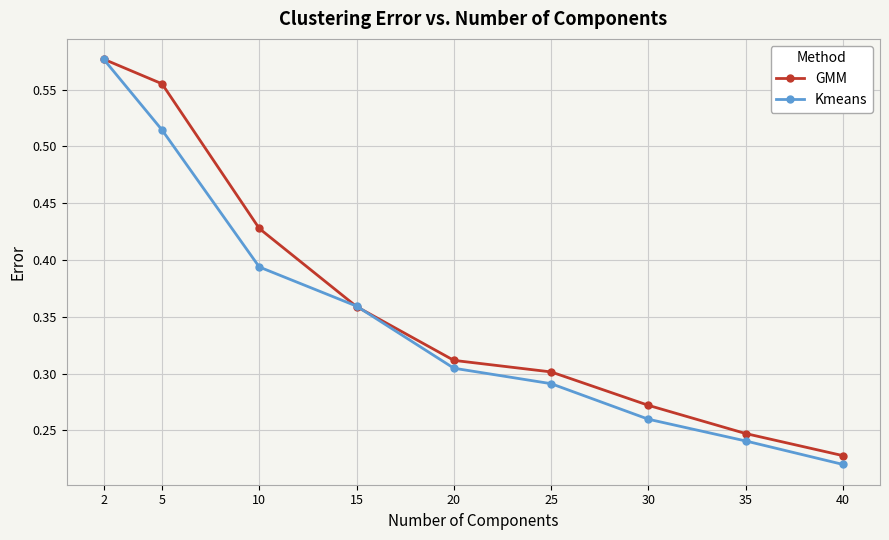

Which label corresponds to the largest value in the chart?

2